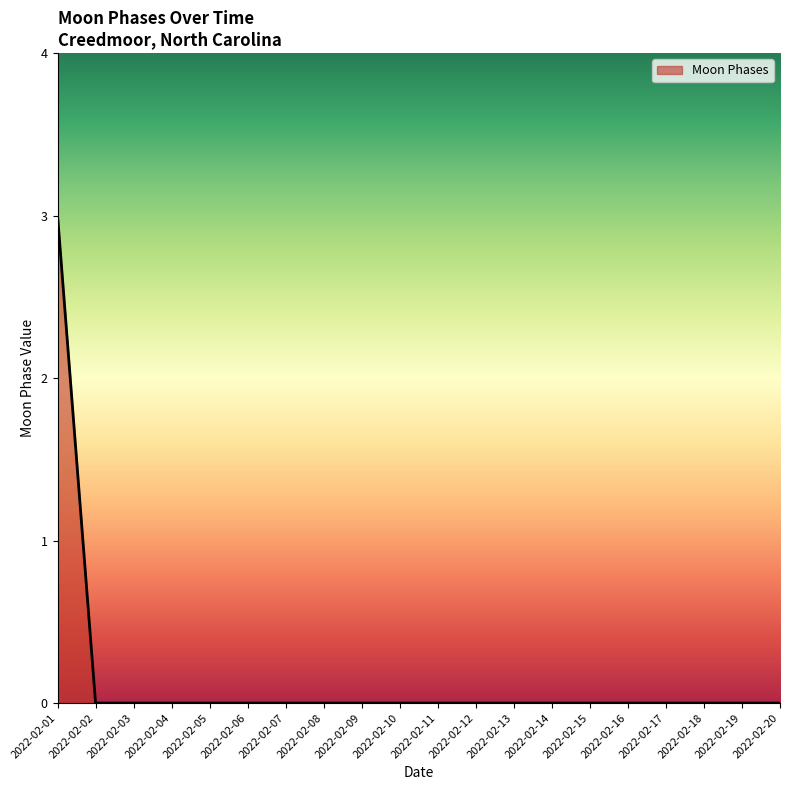

Count the number of data series in this chart.

1